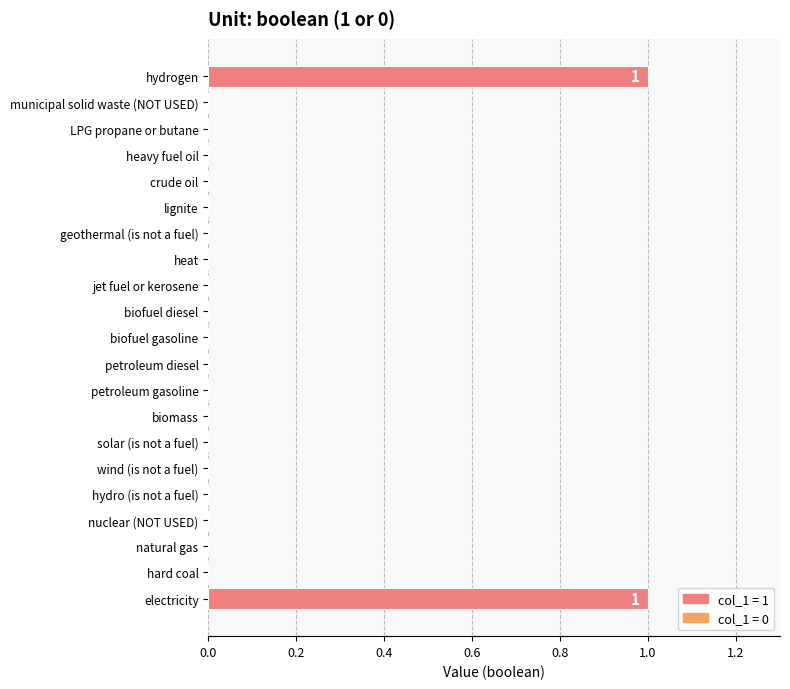

The value at biomass is 1. True or false?

False